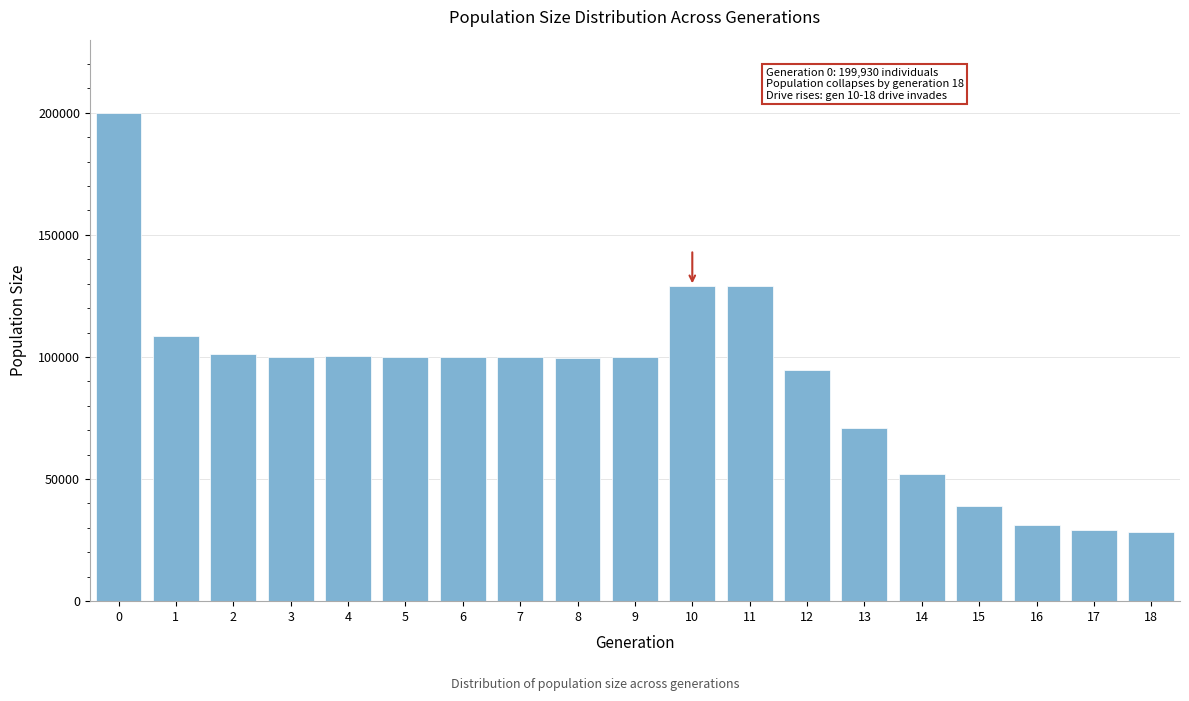

The value at 11 is 129094. True or false?

True